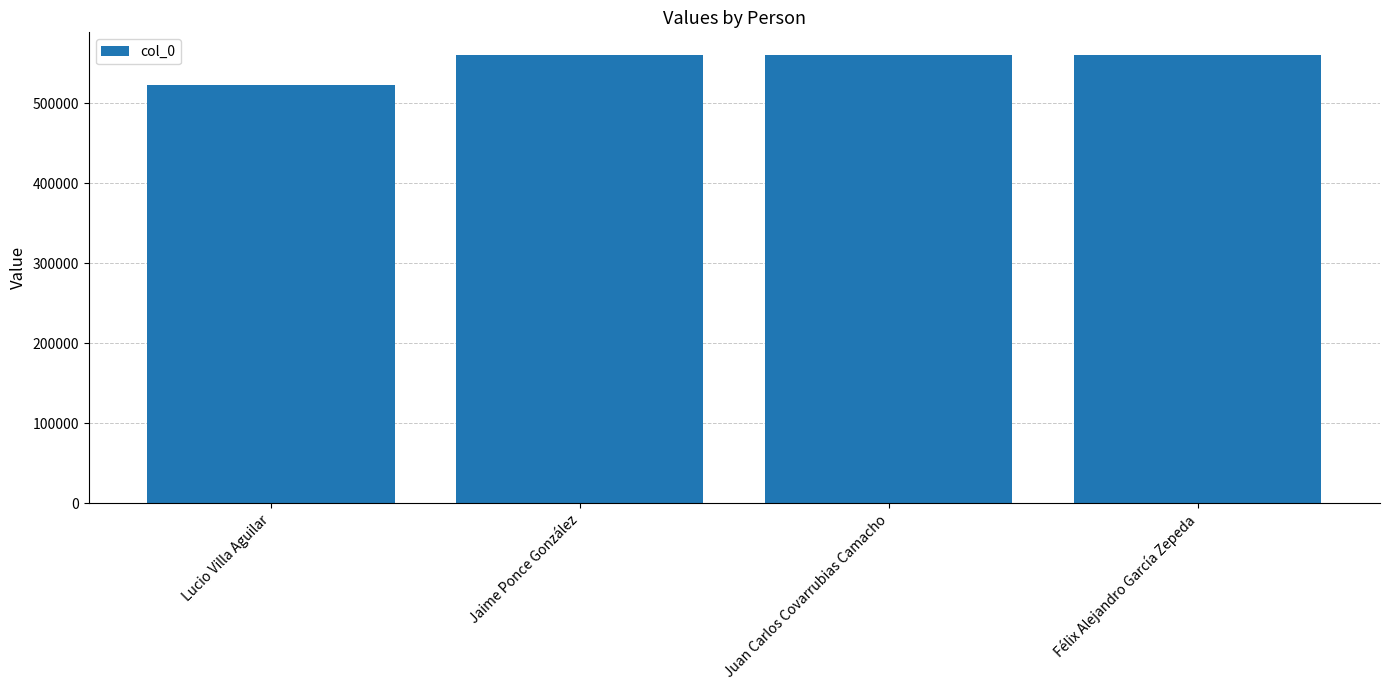

What is the label of the 3rd bar from the right?

Jaime Ponce González